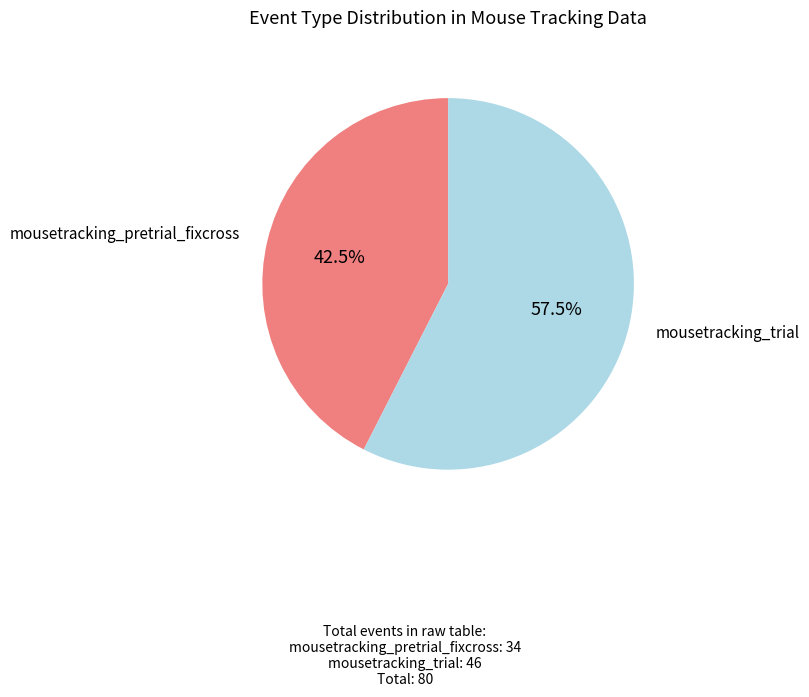

Is there a majority slice in this chart?

Yes